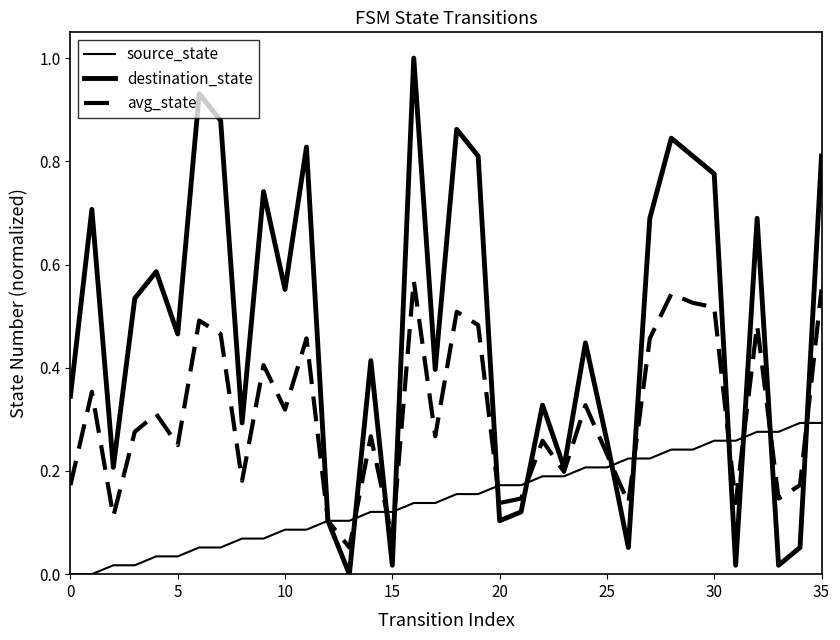

How many lines are shown in the chart?

3